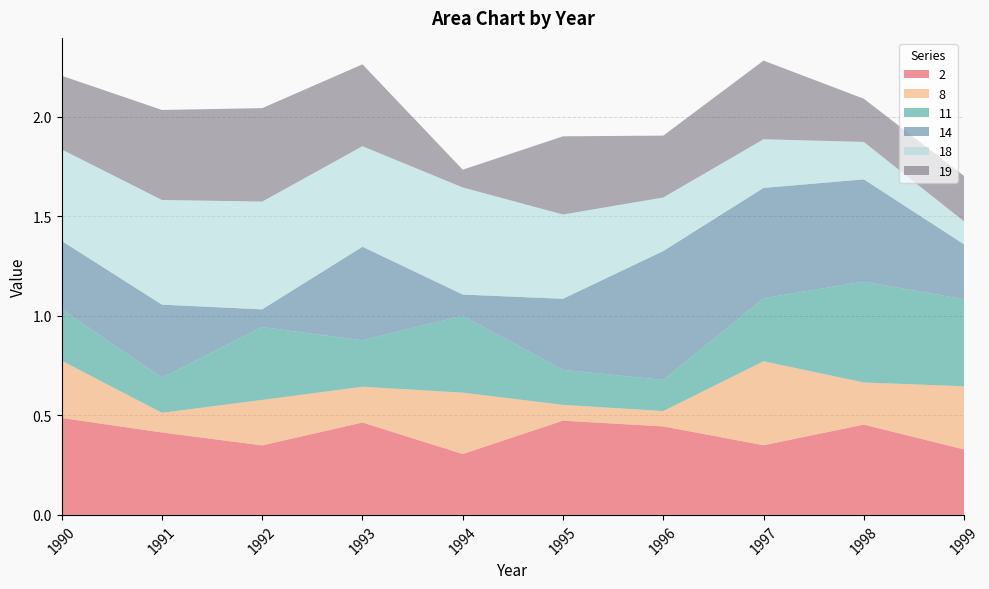

Reading left to right, list all the values displayed in this chart.

2: 0.5	0.4	0.3	0.5	0.3	0.5	0.4	0.3	0.5	0.3
8: 0.3	0.1	0.2	0.2	0.3	0.1	0.1	0.4	0.2	0.3
11: 0.3	0.2	0.4	0.2	0.4	0.2	0.2	0.3	0.5	0.4
14: 0.3	0.4	0.1	0.5	0.1	0.4	0.6	0.6	0.5	0.3
18: 0.5	0.5	0.5	0.5	0.5	0.4	0.3	0.2	0.2	0.1
19: 0.4	0.5	0.5	0.4	0.1	0.4	0.3	0.4	0.2	0.2